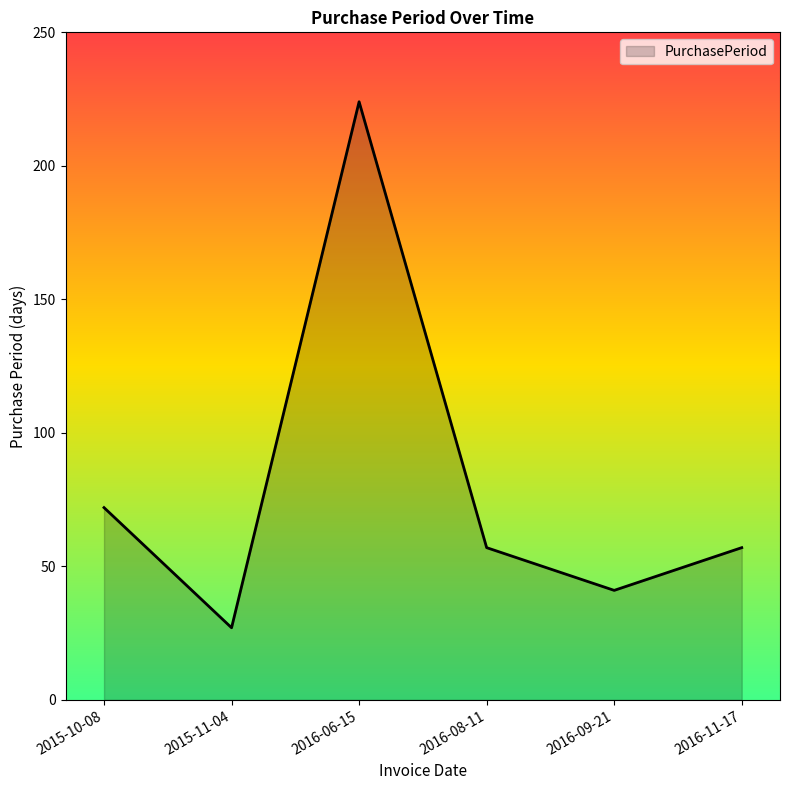

Reading left to right, what are all the values shown in this chart?

72	27	224	57	41	57